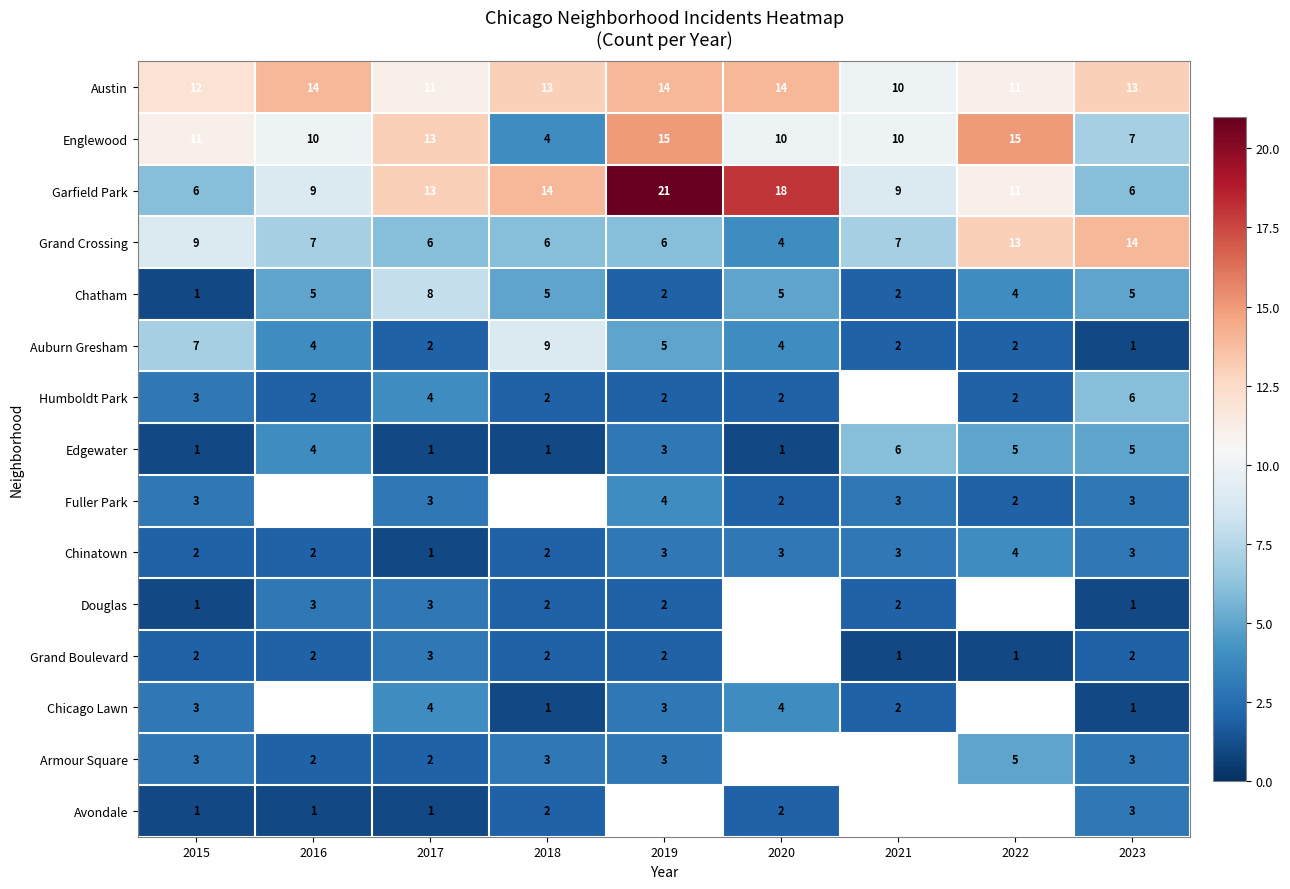

At which label does Garfield Park reach its peak?

2019